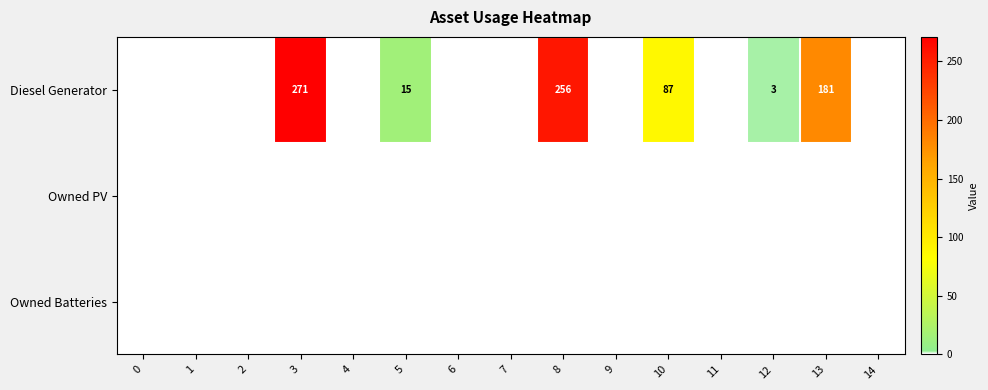

At how many categories does at least one series exceed 66?

4